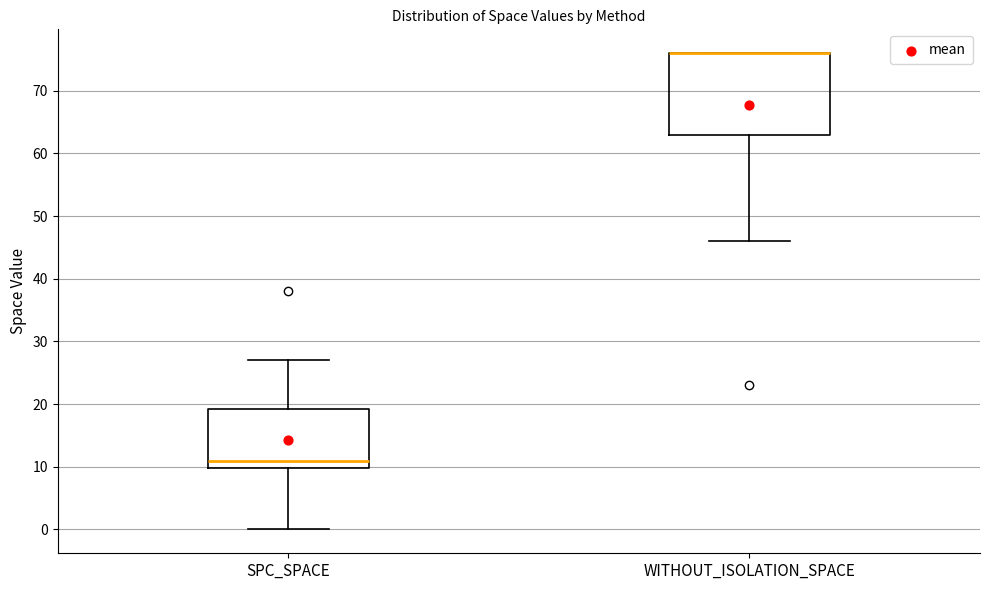

Reading left to right, transcribe this box plot: for each box, give where its median line is, the range the box spans, and where its two whiskers end, as read against the y-axis. The values are not printed on the chart, so give them approximately, as read against the axis.

SPC_SPACE: median 11, box 10 to 19, whiskers 0 to 27
WITHOUT_ISOLATION_SPACE: median 76 (drawn on the box's upper edge), box 63 to 76, whiskers 46 to 76